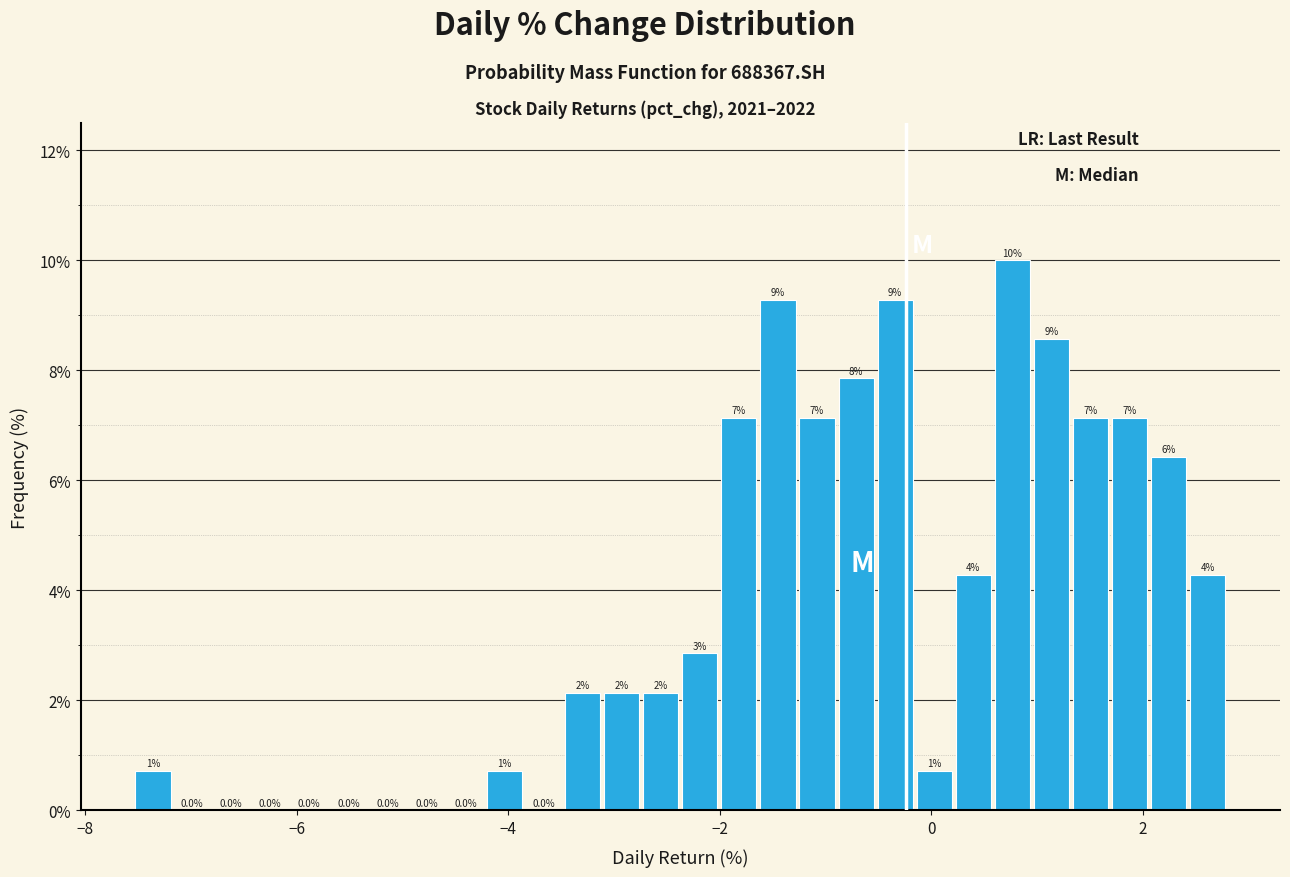

Read against the x-axis, roughly where is the centre of the tallest bar?

0.8